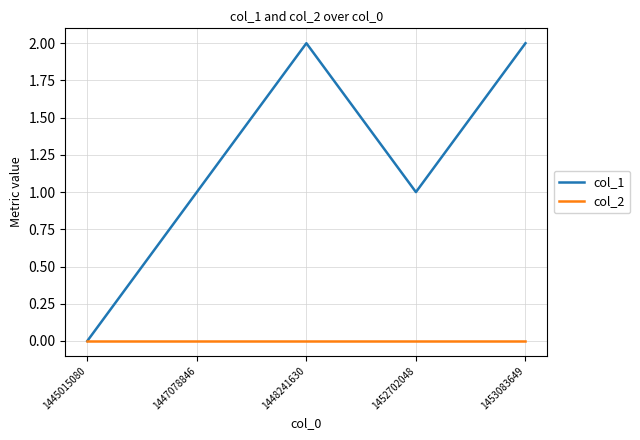

Is it true that col_2 equals 0 at 1445015080?

True